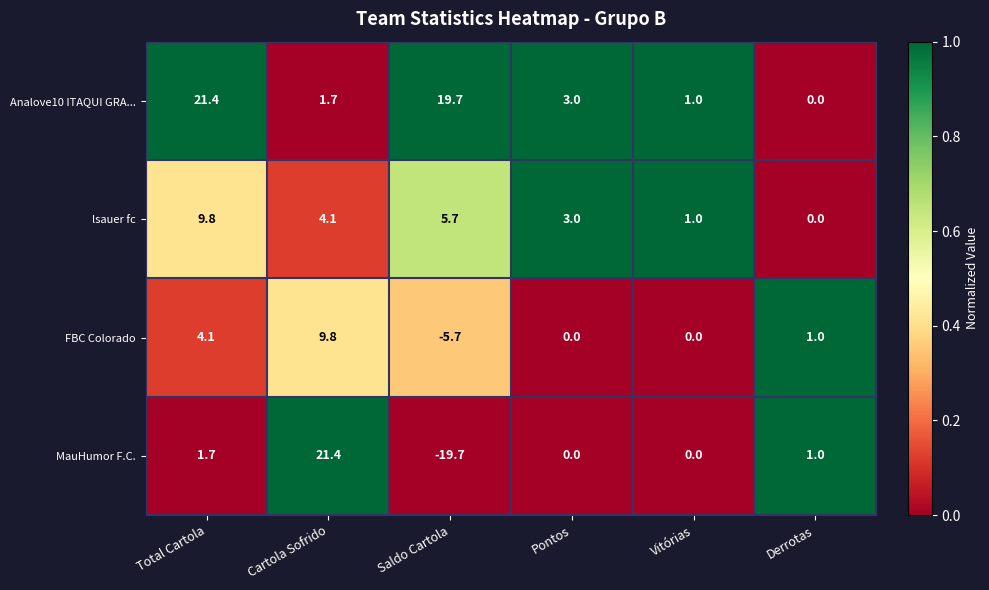

What is the total value across all series at Total Cartola?

37.0